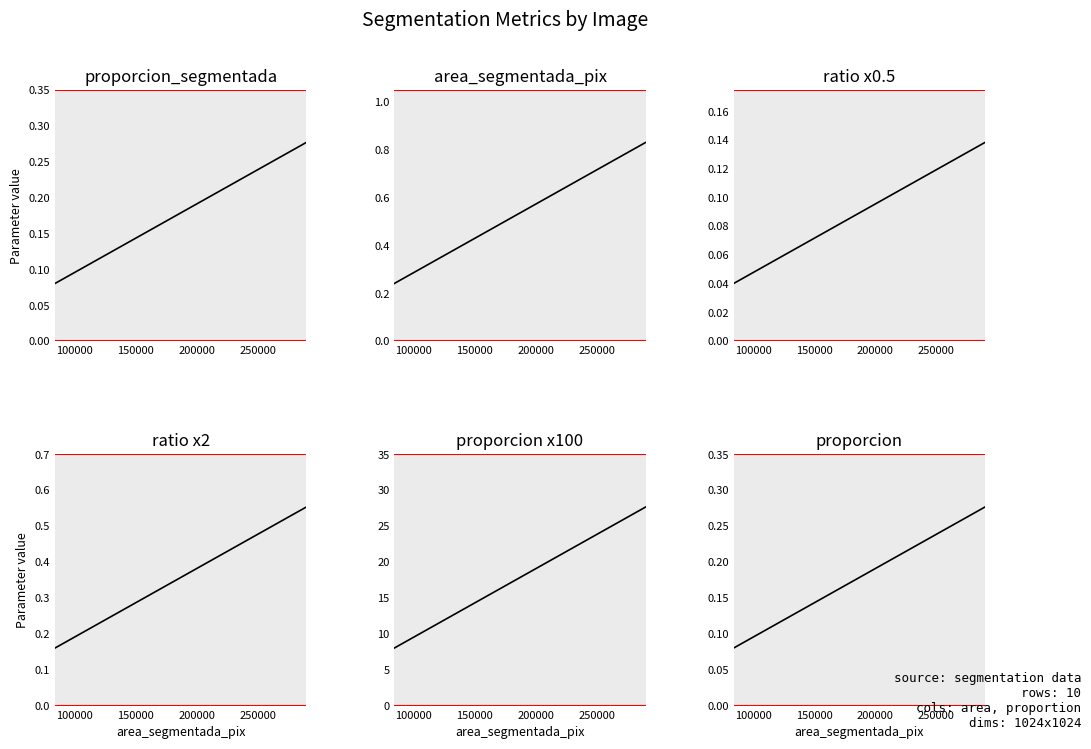

True or false: proporcion x100 and ratio x2 intersect in this chart.

False